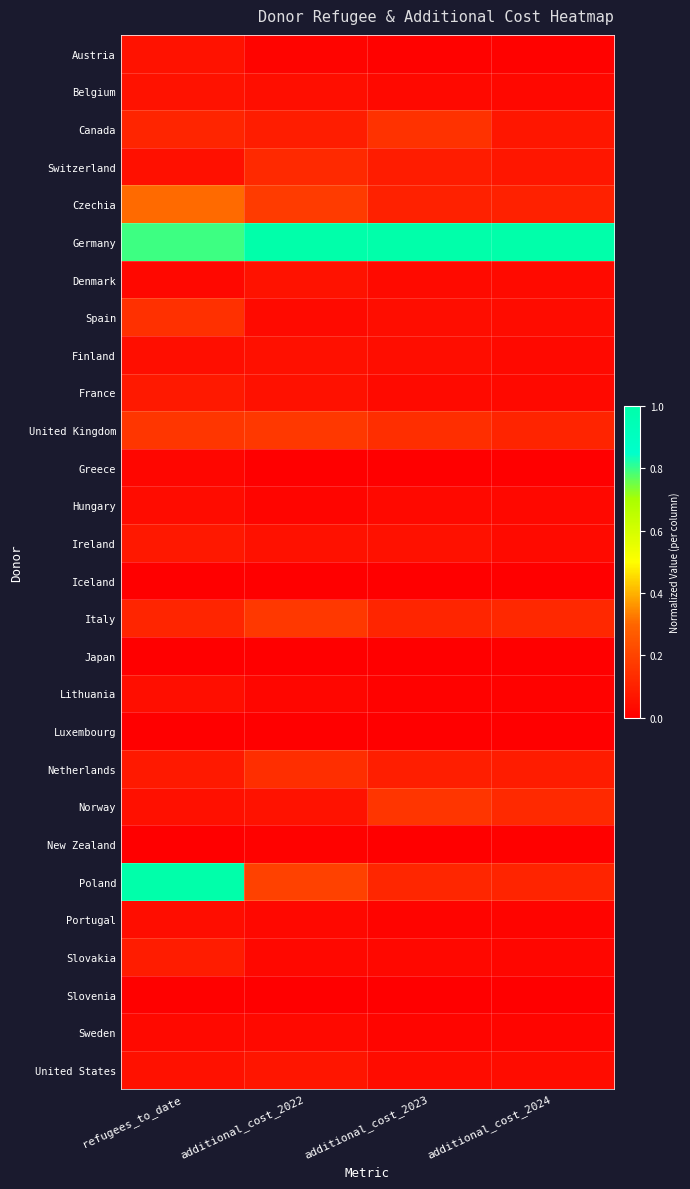

List the series in order of their peak value, highest first.

Germany, Poland, Czechia, United Kingdom, Italy, Norway, Canada, Spain, Netherlands, Switzerland, Slovakia, France, Ireland, United States, Austria, Denmark, Belgium, Finland, Lithuania, Portugal, Hungary, Sweden, Greece, New Zealand, Slovenia, Luxembourg, Iceland, Japan